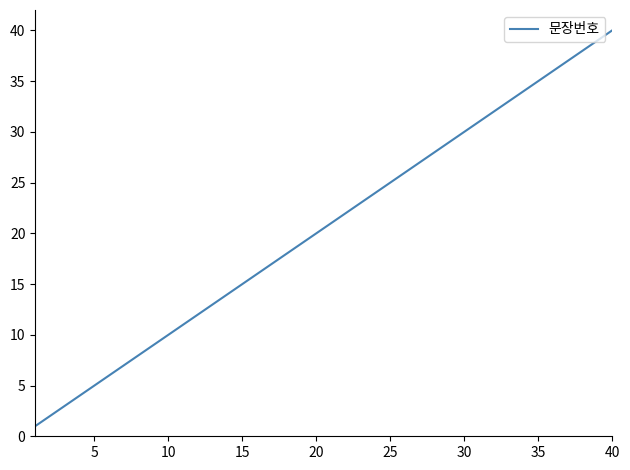

What is the greatest value displayed?

40